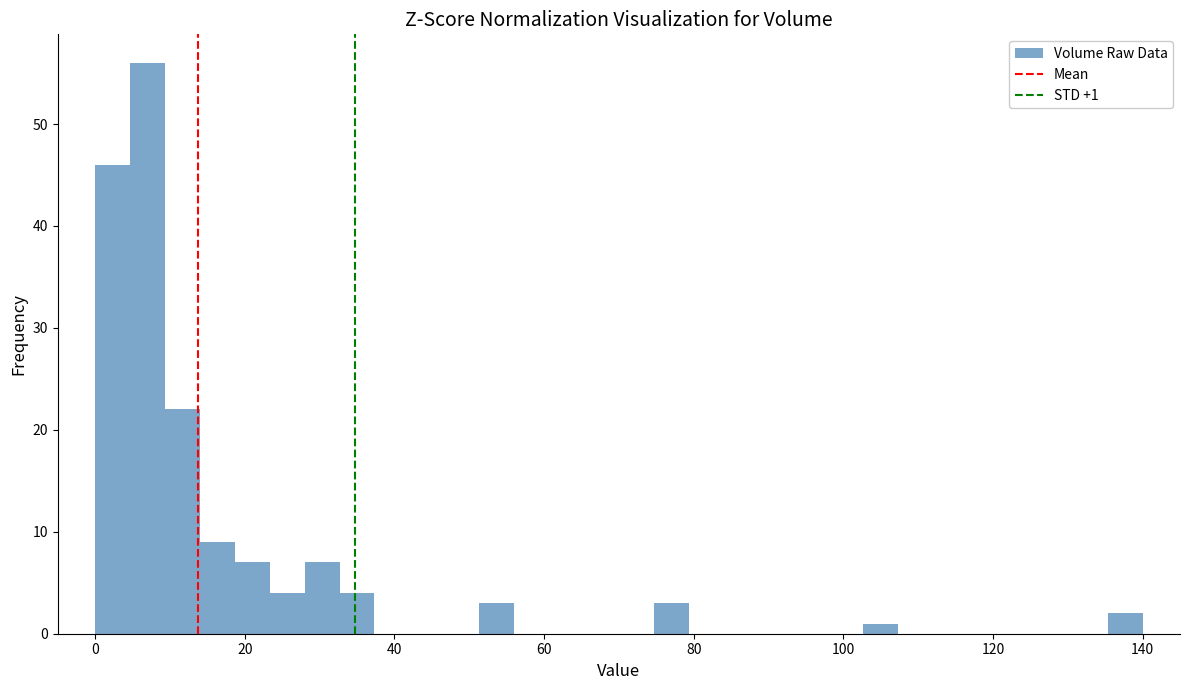

Read against the x-axis, roughly where is the centre of the tallest bar?

8